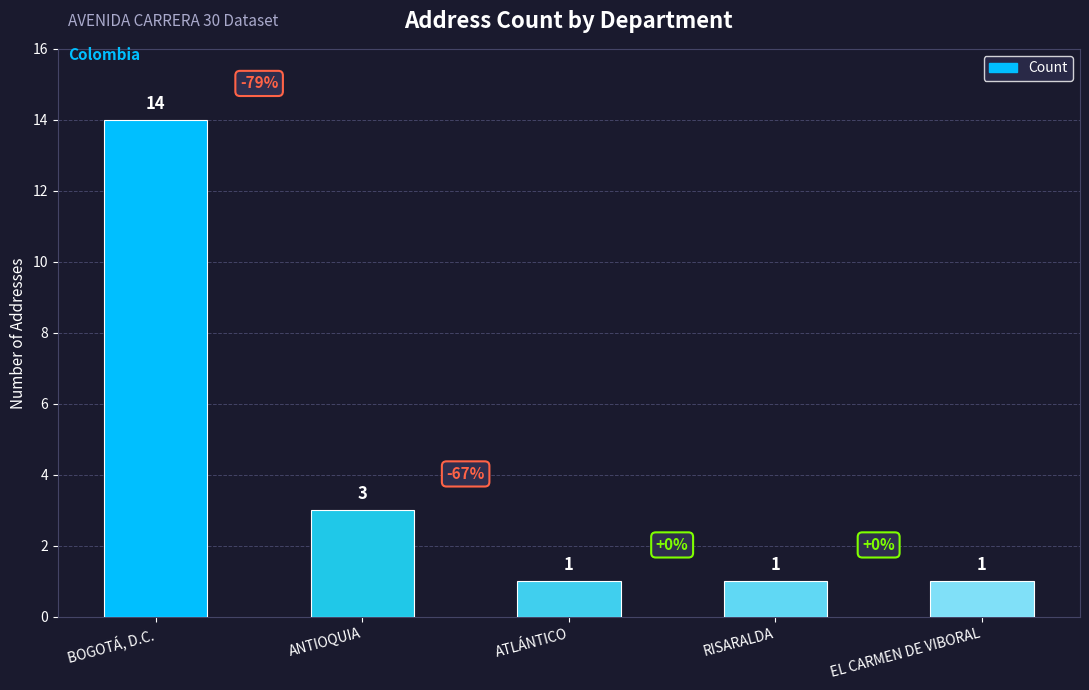

Does the chart contain stacked bars?

No